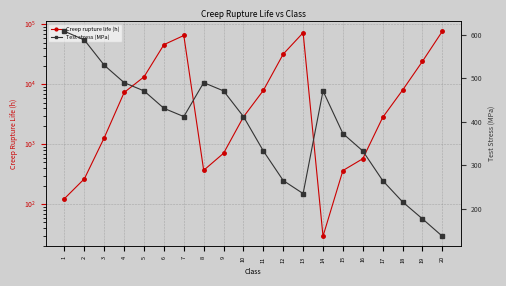

True or false: Creep rupture life (h) has a value of 11736.7 at 4.

False